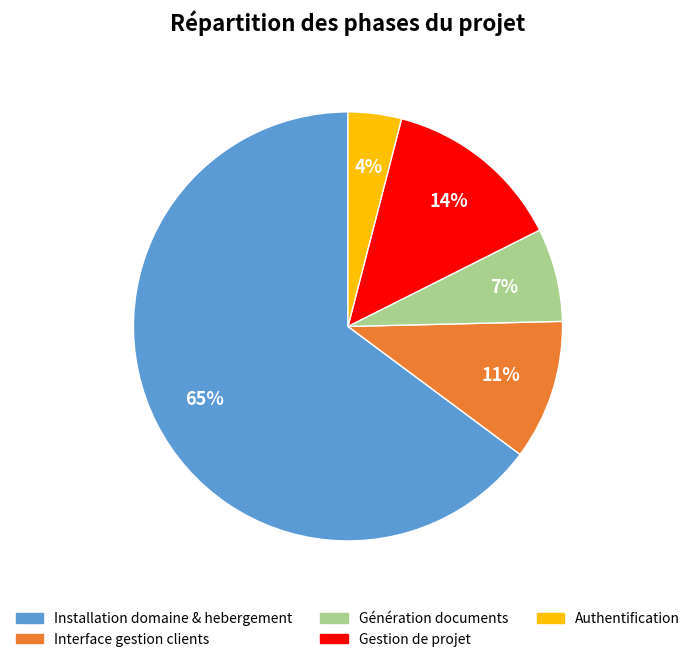

How many slices are in this pie chart?

5